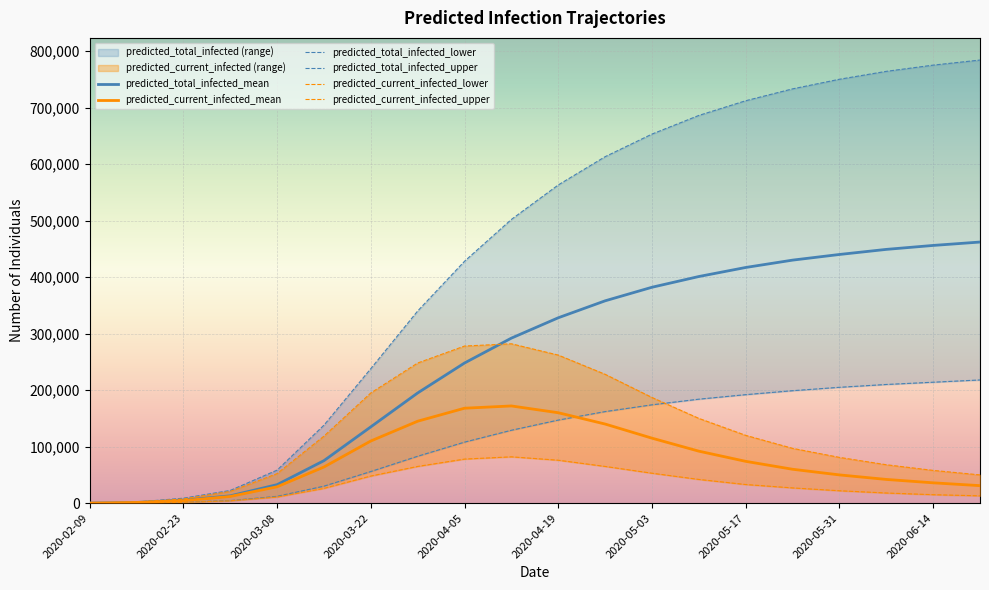

Which series has the widest spread of values?

predicted_total_infected_upper